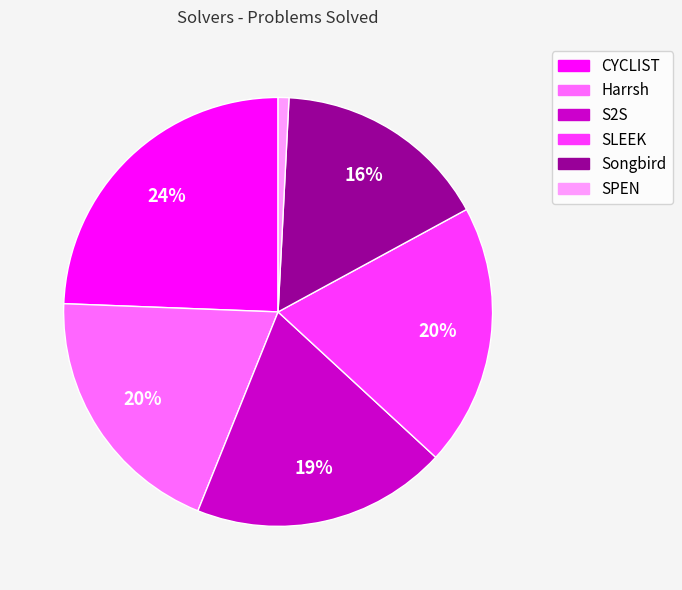

To the nearest percent, what is the average slice percentage?

17%